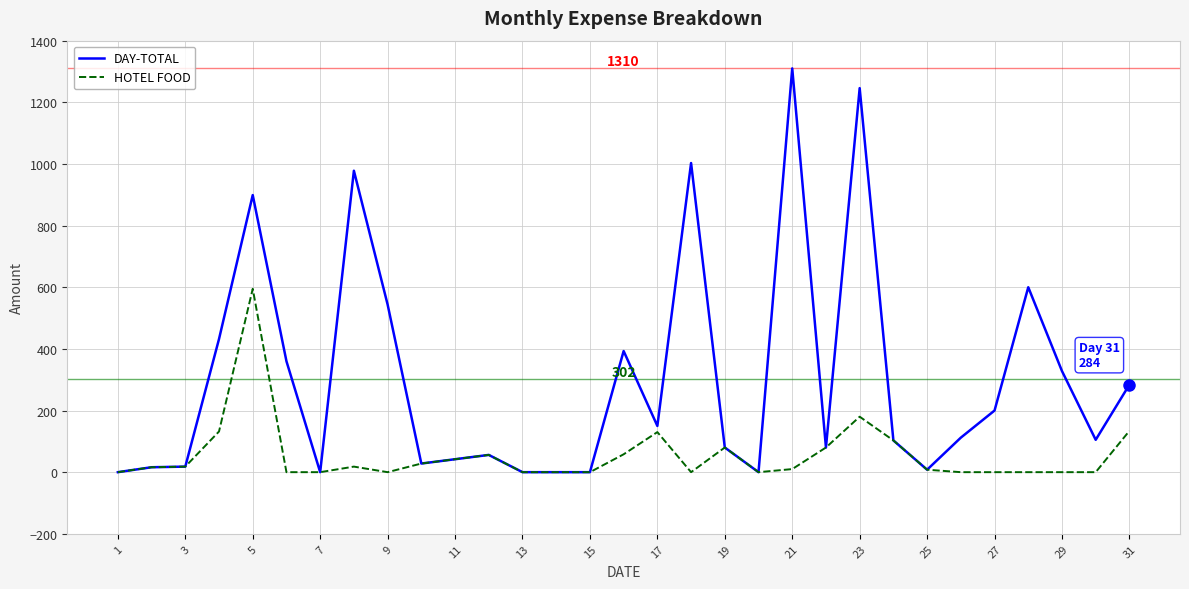

Which series has the largest range (max minus min)?

DAY-TOTAL